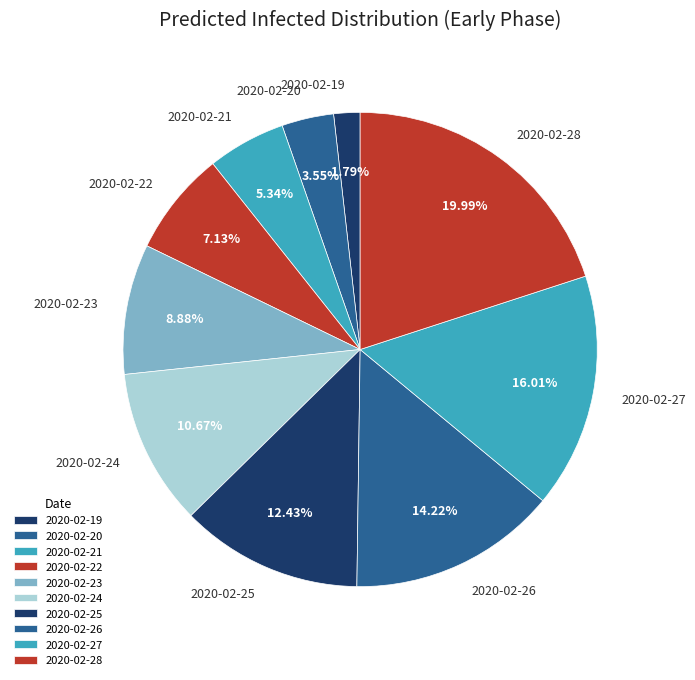

Rank the categories by value from highest to lowest.

2020-02-28, 2020-02-27, 2020-02-26, 2020-02-25, 2020-02-24, 2020-02-23, 2020-02-22, 2020-02-21, 2020-02-20, 2020-02-19